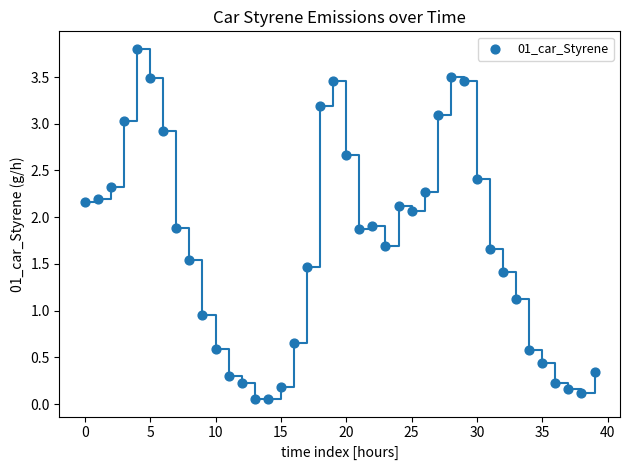

What is the range of Y values (max minus min)?

3.7